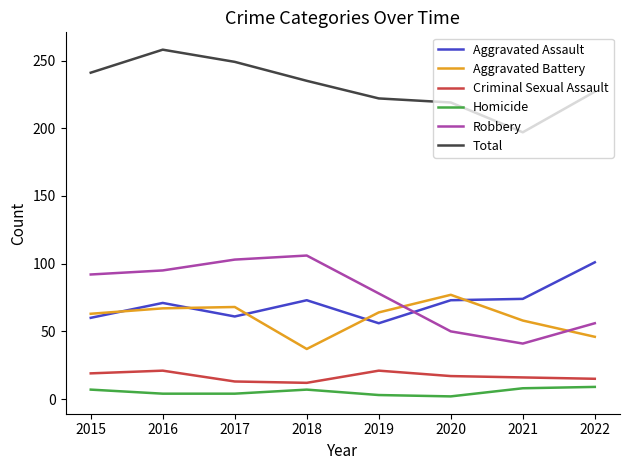

How many categories are shown in the chart?

8